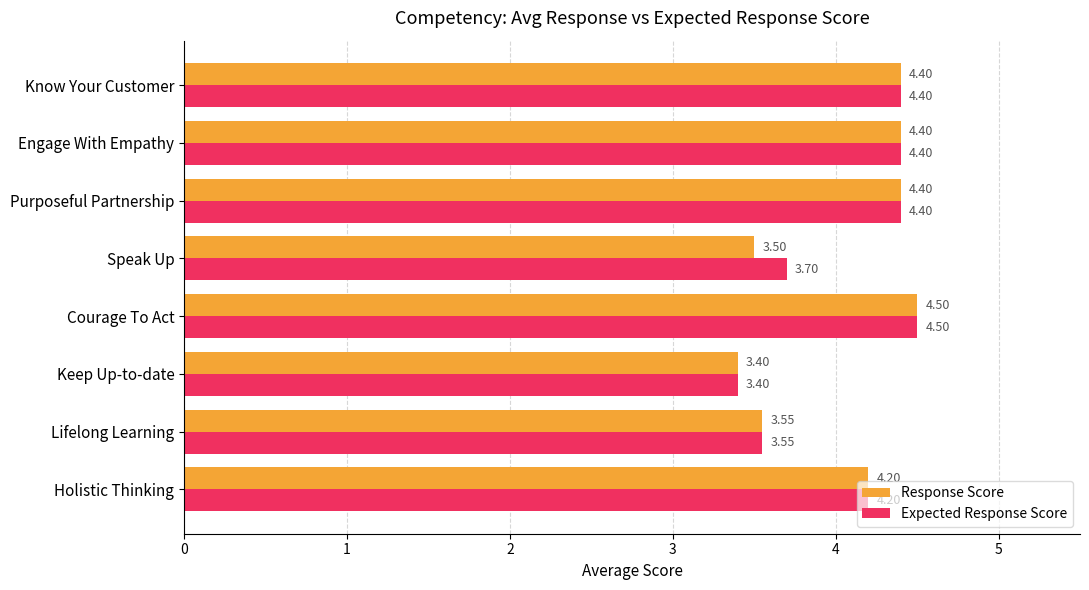

At which category is the sum across all series the highest?

Courage To Act